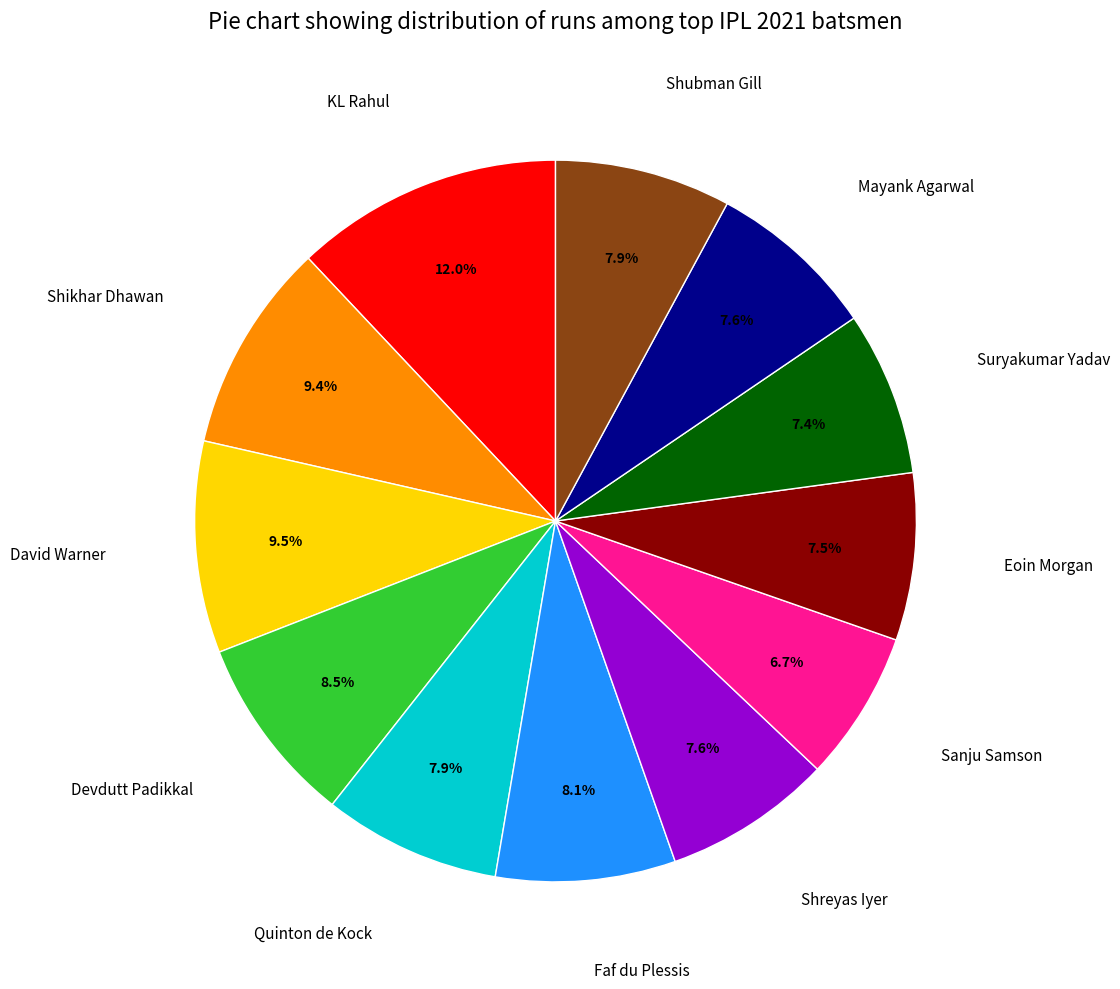

True or false: Faf du Plessis accounts for 8% of the total.

True